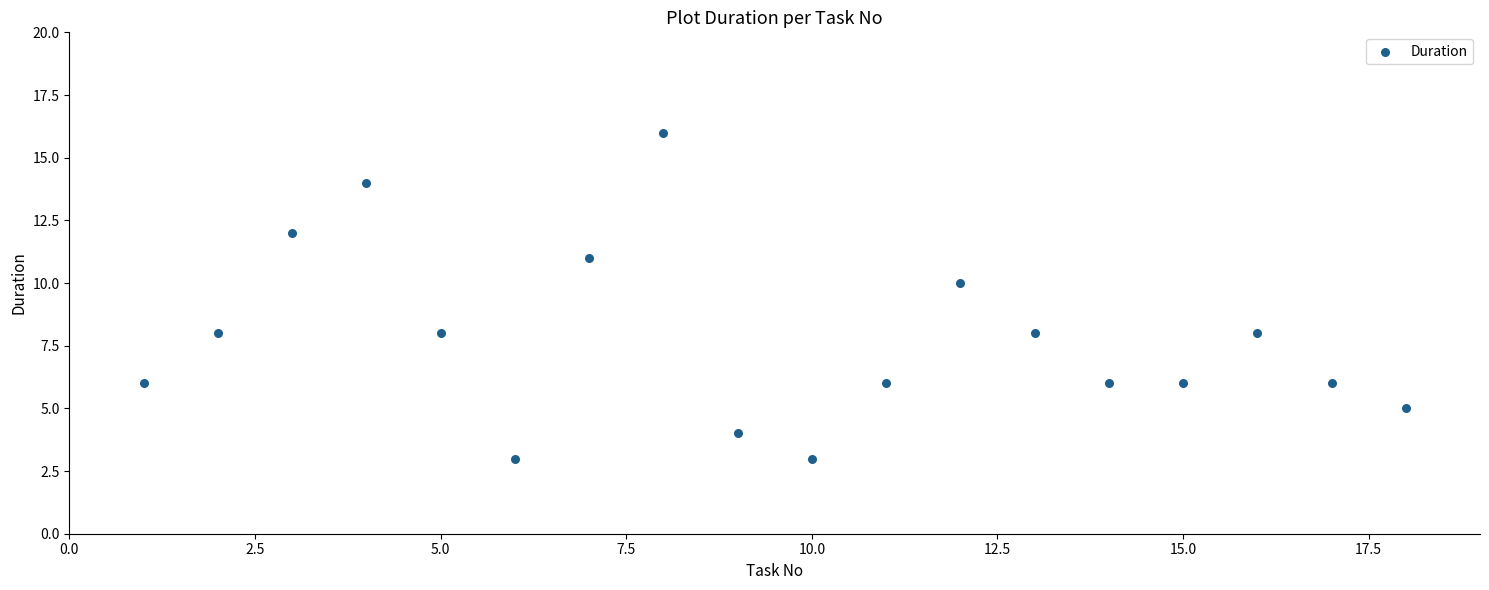

What is the range of X values (max minus min)?

17